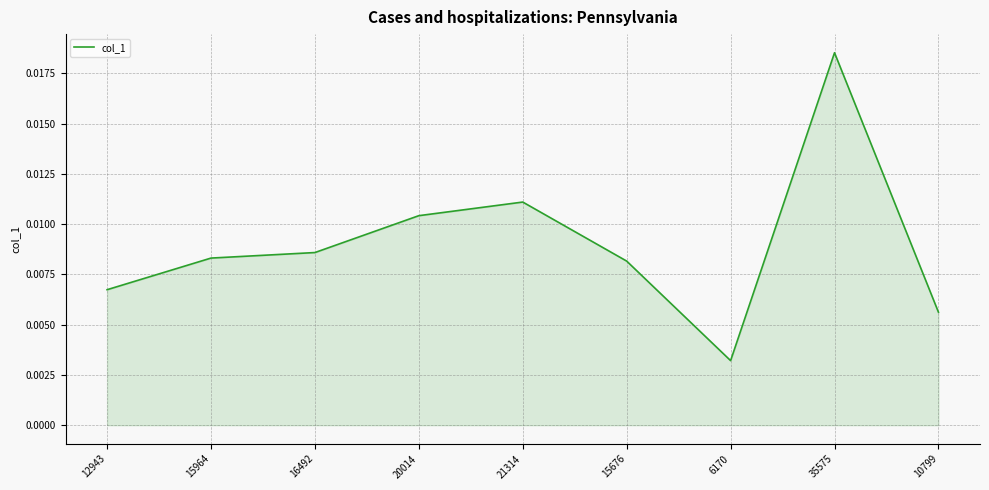

Which label corresponds to the largest value in the chart?

35575